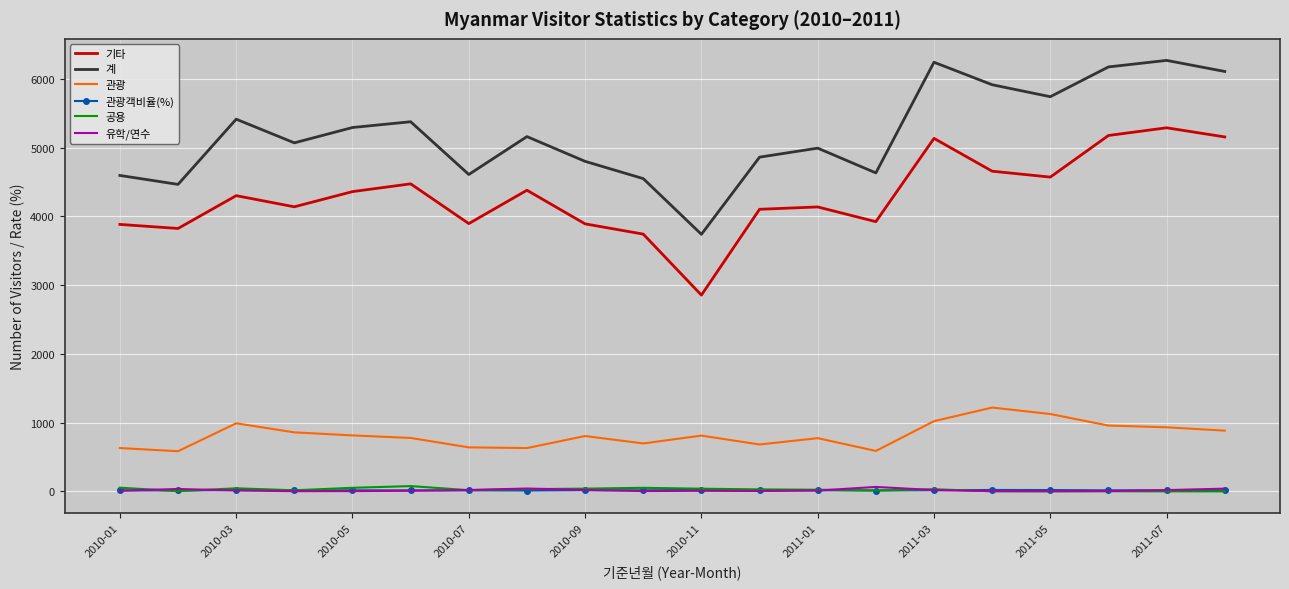

Which series has the largest total across all categories?

계